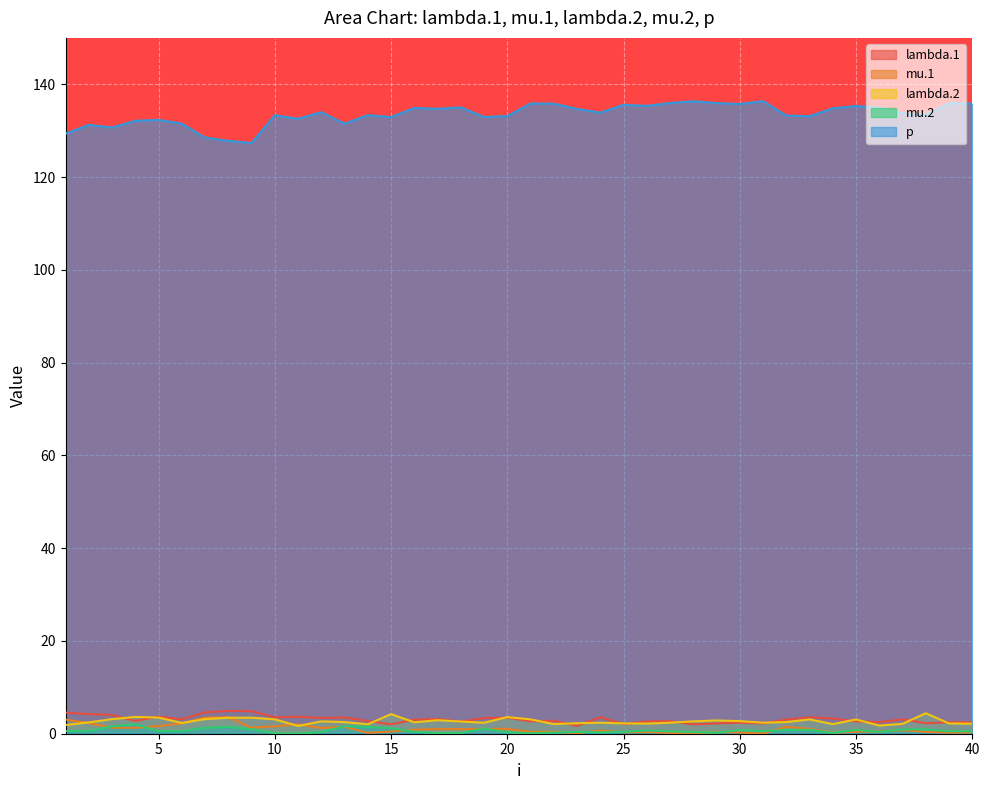

What is the sum of the lambda.1 values at 32 and 2?

7.3